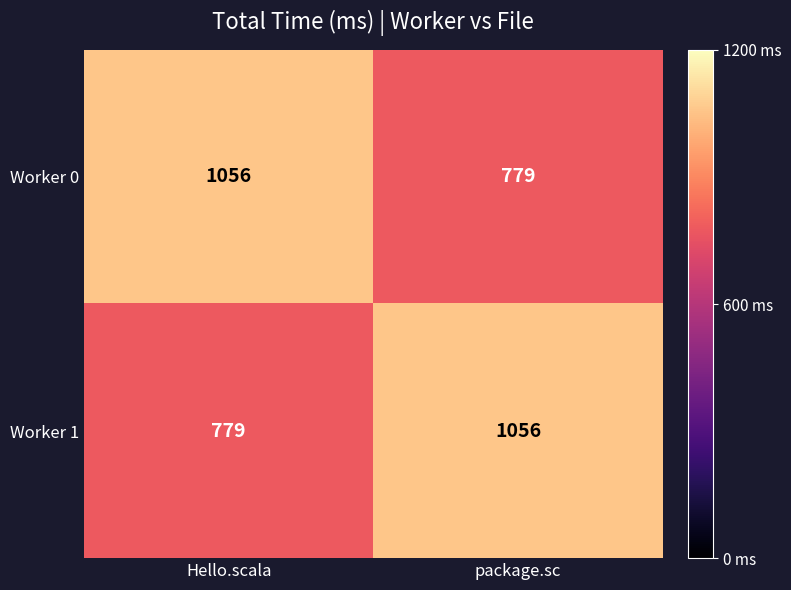

What is the difference between the highest and lowest values at package.sc?

277